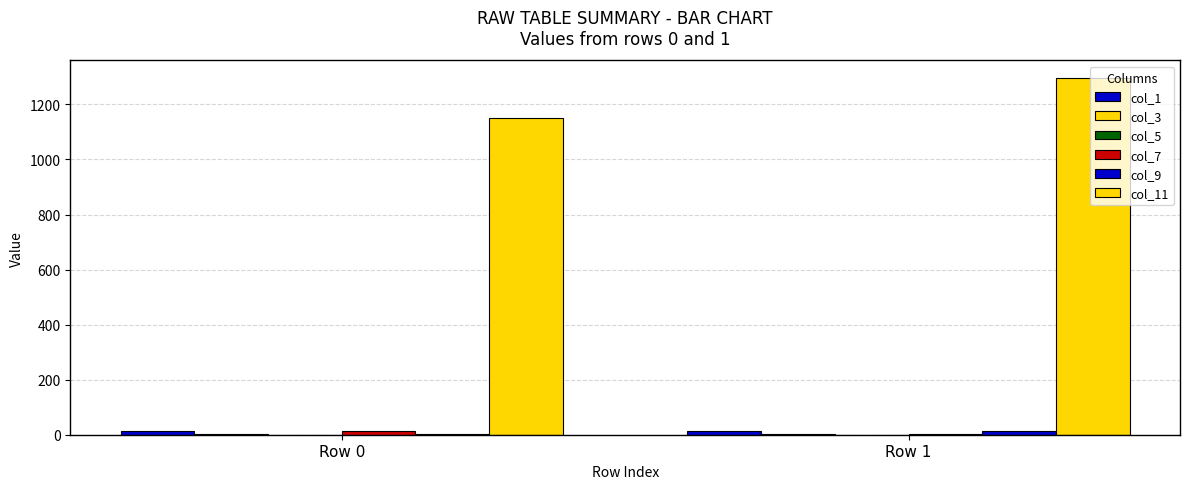

Which series changed the most between Row 0 and Row 1?

col_11